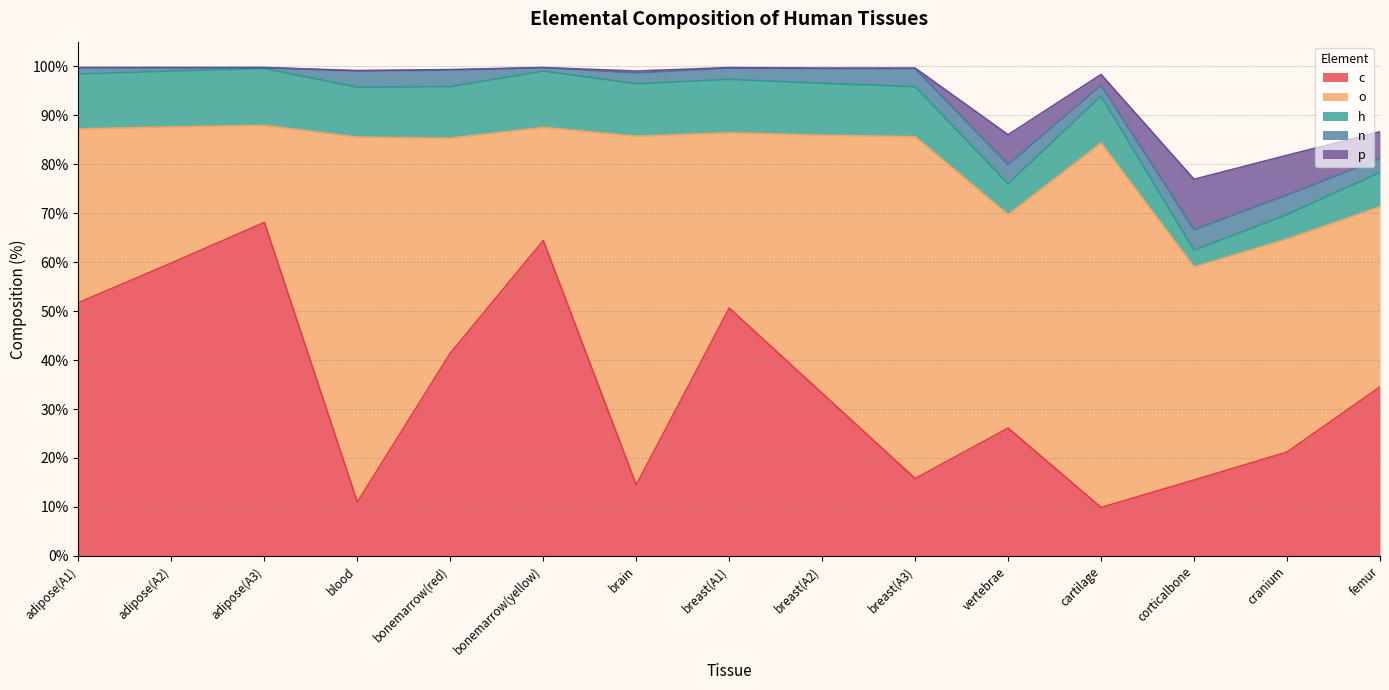

What is the total value across all series at cranium?

81.8